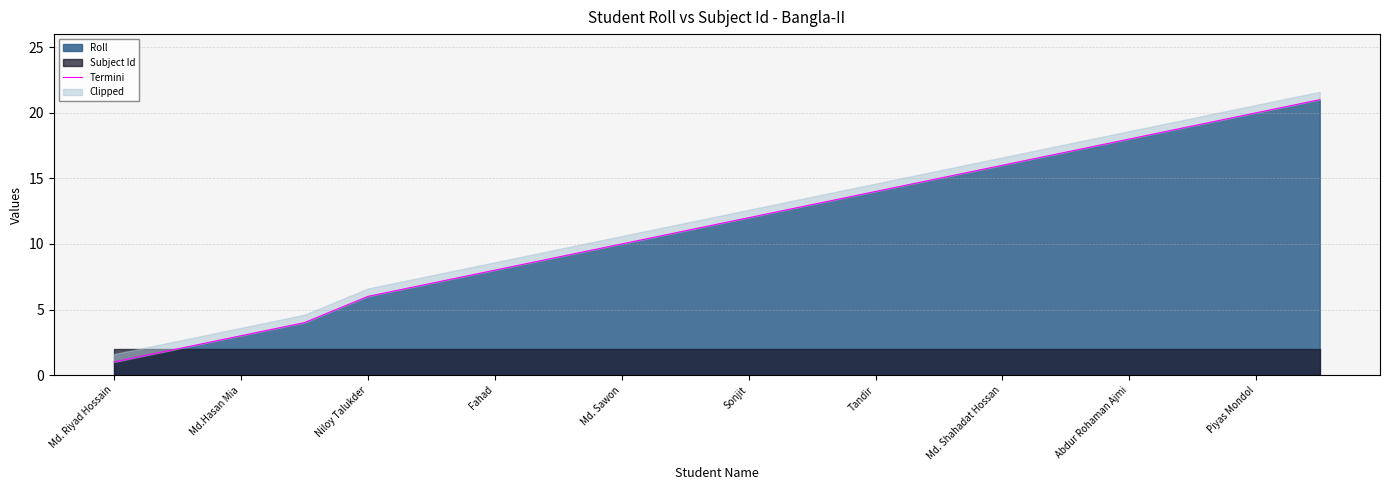

The Roll series shows 20 at Piyas Mondol. True or false?

True